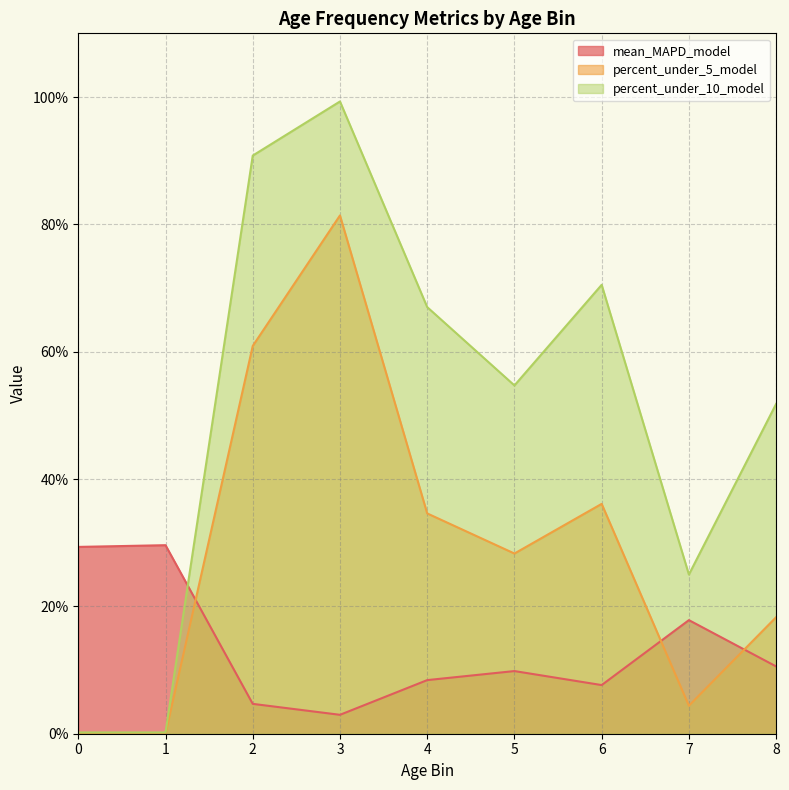

At which label does percent_under_5_model reach its peak?

3